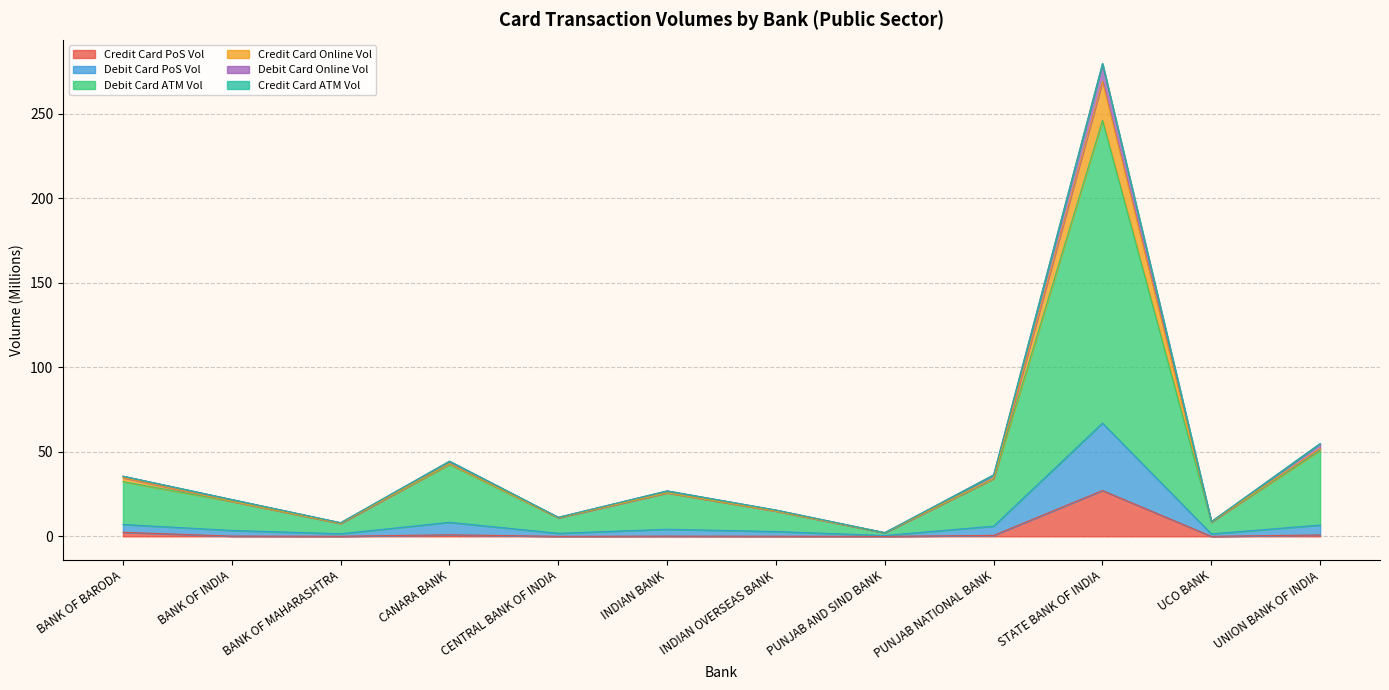

Does the chart display data point markers on the line(s)?

No